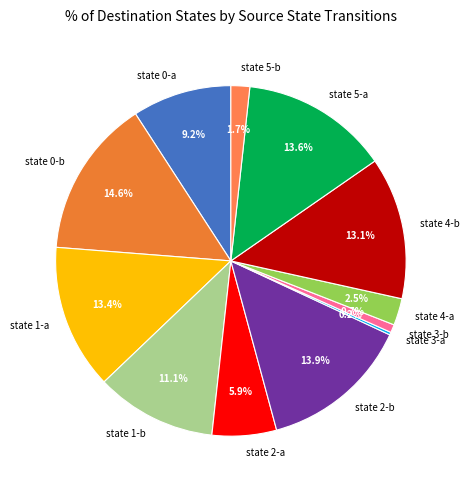

Is there any slice that represents more than half of the pie?

No